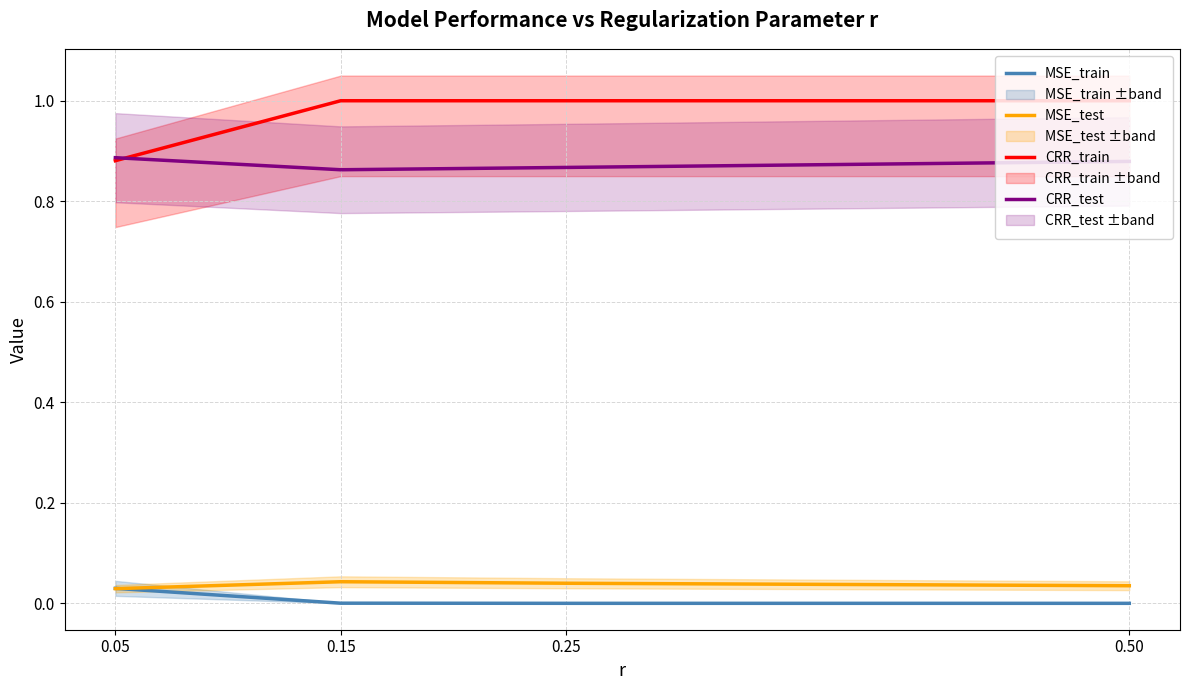

The value of CRR_train at 0.15 is 1.0. True or false?

True